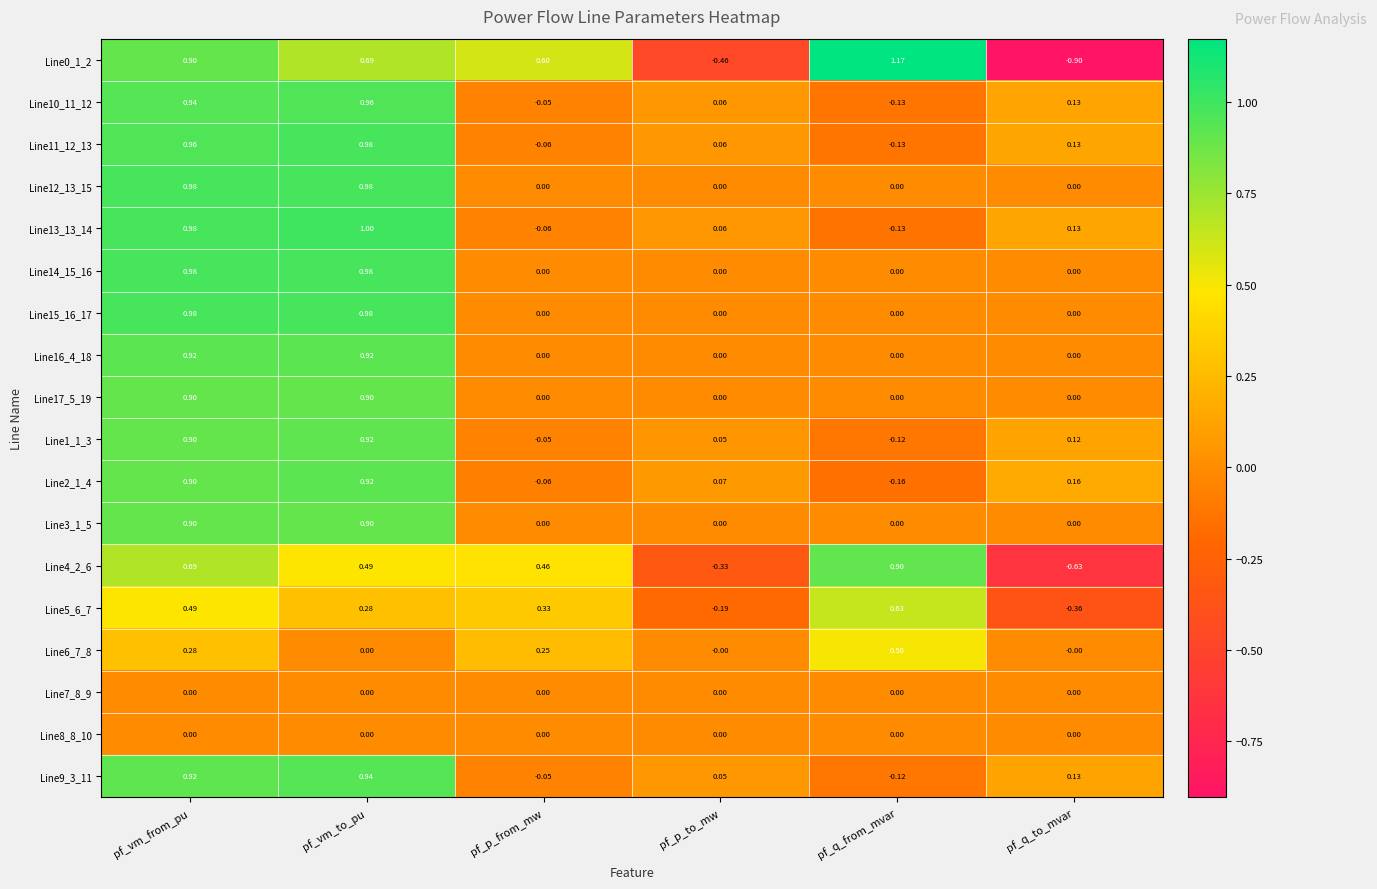

How many data points in Line15_16_17 are above 0?

2